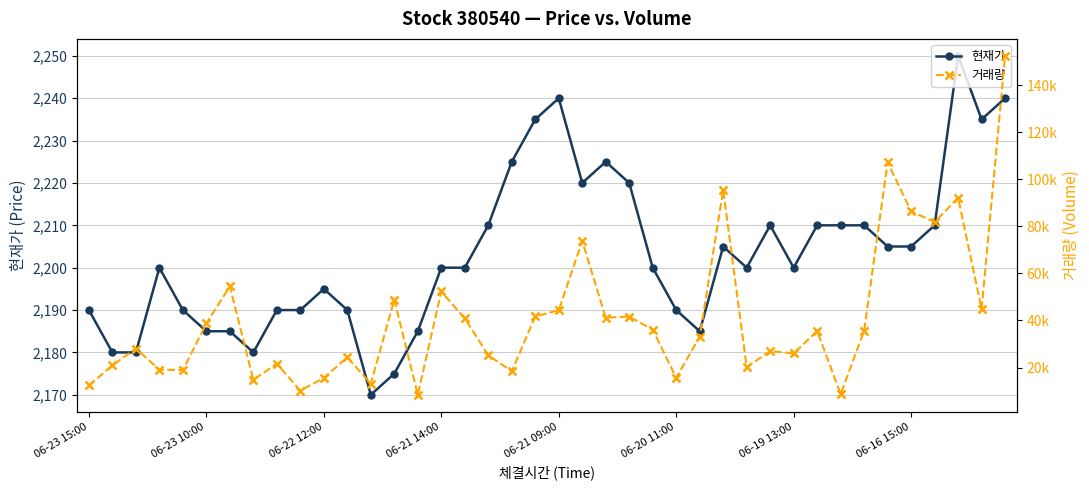

At which label does 현재가 first exceed 2200?

17